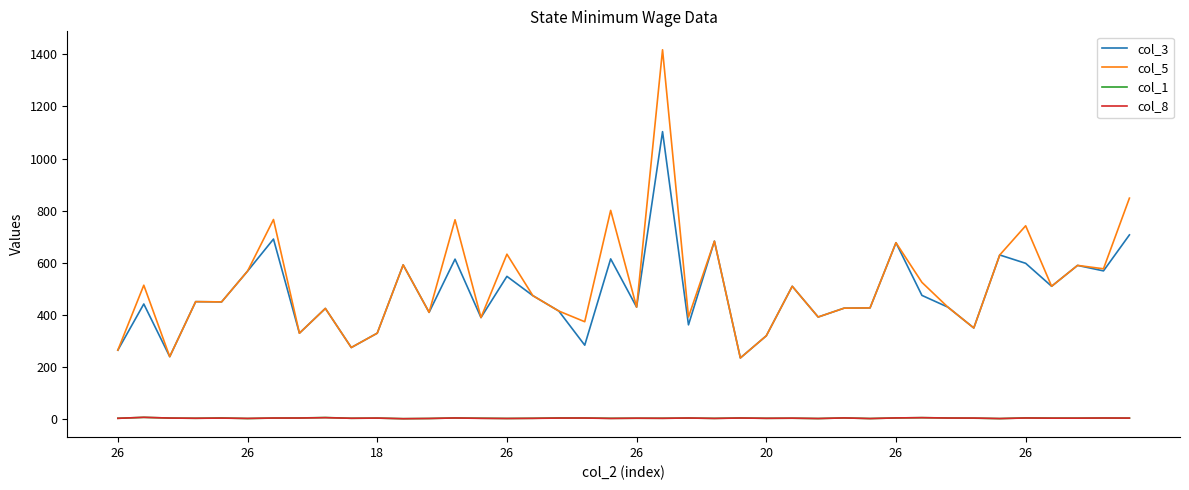

True or false: col_8 and col_3 cross at least once.

False